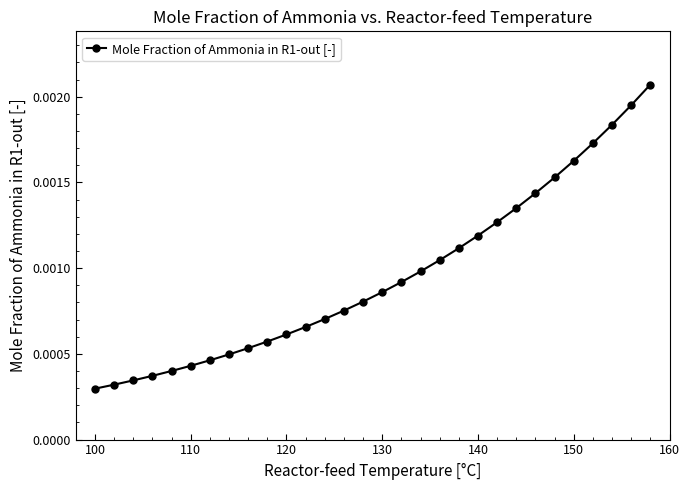

How many distinct data groups are displayed?

1